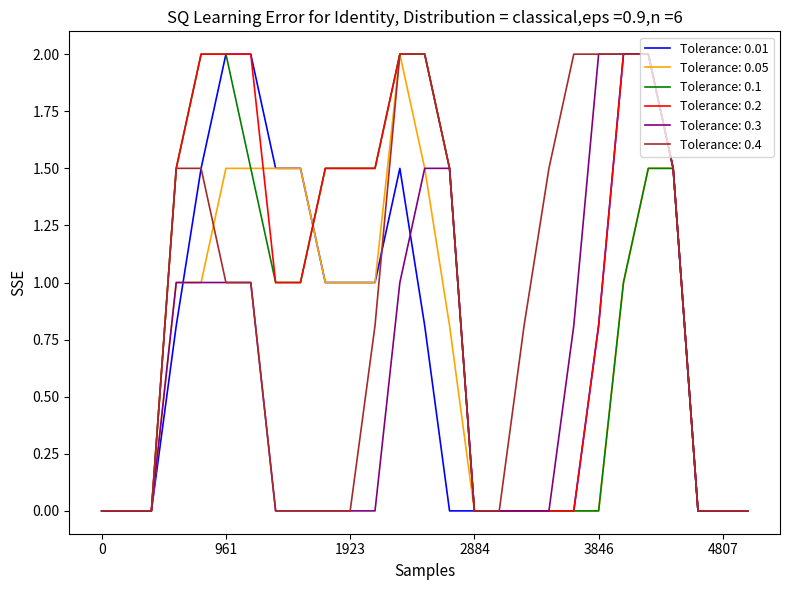

What is the highest value of the Tolerance: 0.1 series?

2.0